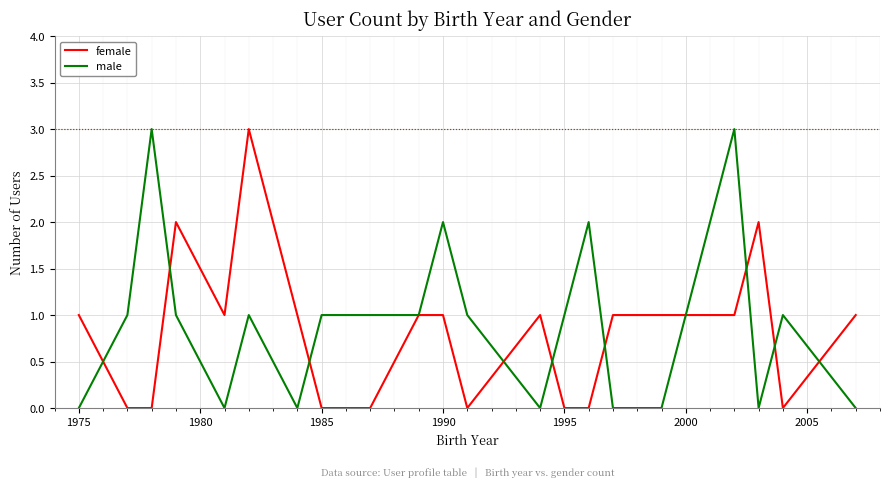

What is the maximum value for male?

3